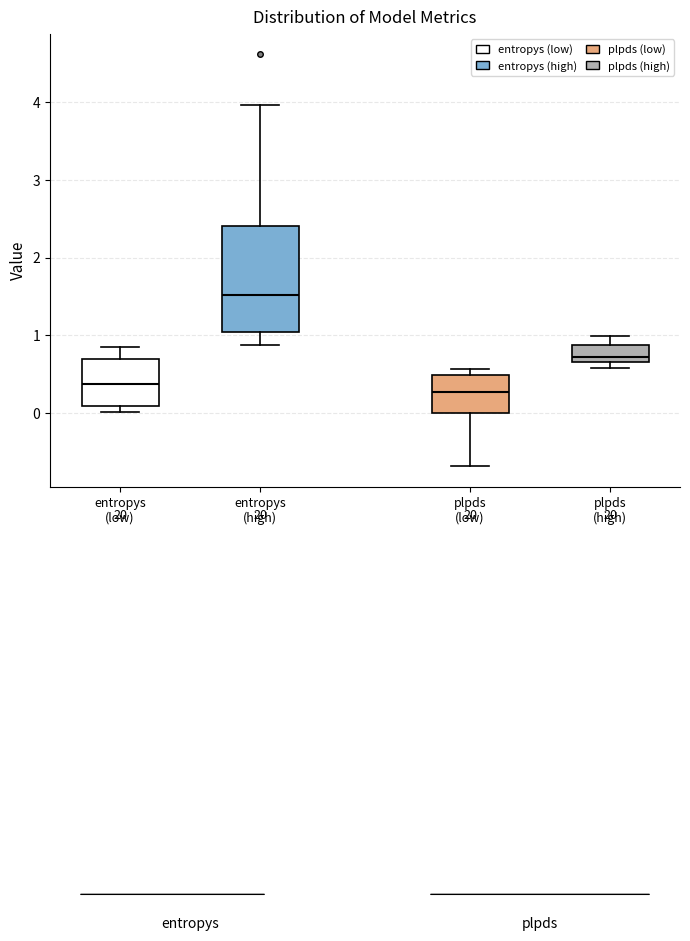

Reading left to right, read every box against the y-axis: the position of its median line, the range the box covers, and the ends of its whiskers. The values are not printed on the chart, so give them approximately, as read against the axis.

entropys (low): median 0.4, box 0.1 to 0.7, whiskers 0.0 to 0.9
entropys (high): median 1.5, box 1.1 to 2.4, whiskers 0.9 to 4.0
plpds (low): median 0.3, box 0.0 to 0.5, whiskers -0.7 to 0.6
plpds (high): median 0.7 (just above the box's lower edge), box 0.7 to 0.9, whiskers 0.6 to 1.0